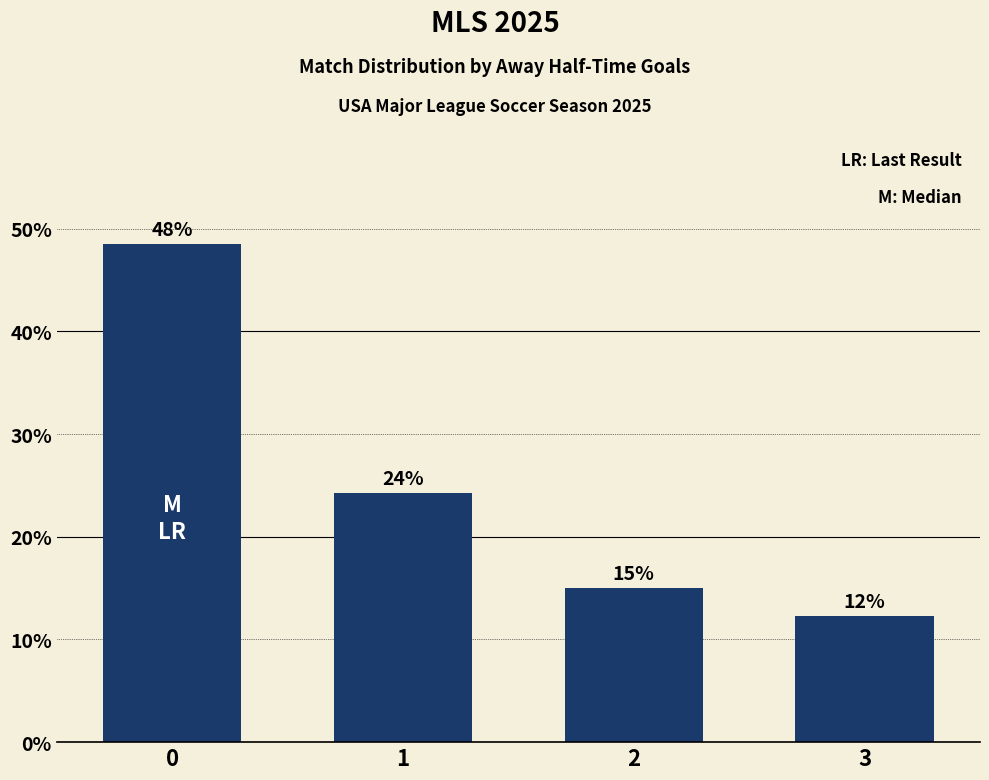

Does the chart contain any negative values?

No